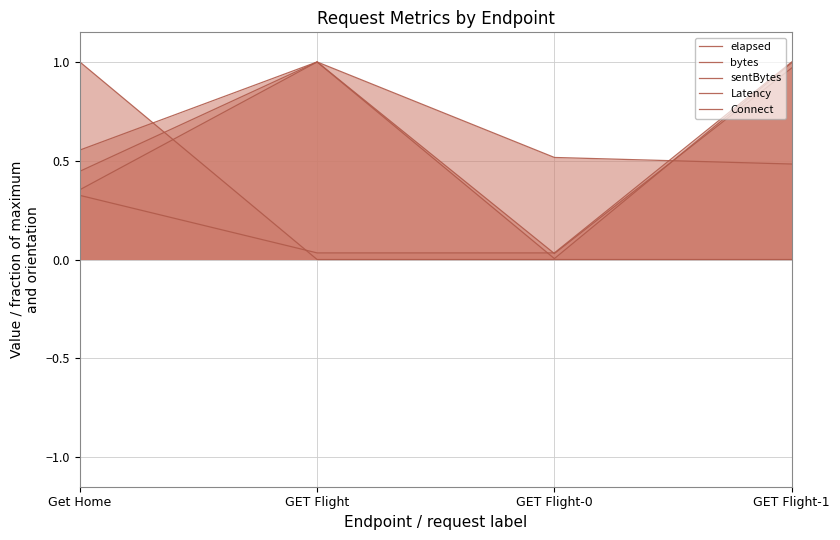

True or false: bytes has a value of 1.8 at GET Flight-1.

False